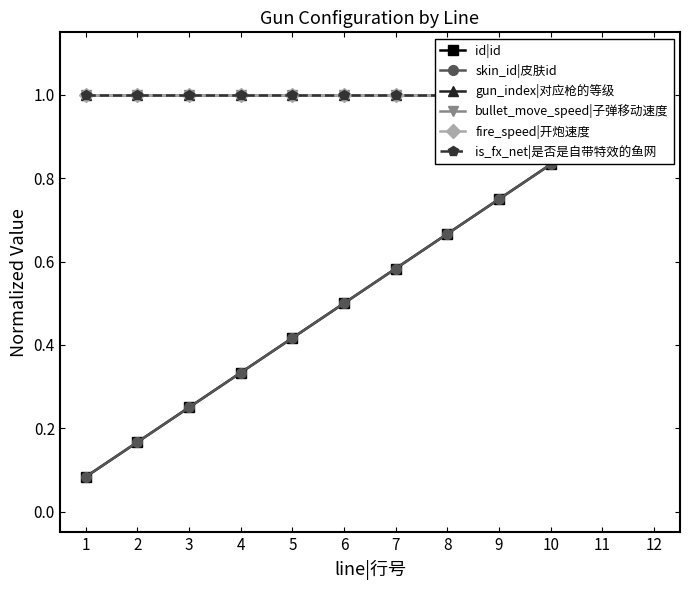

True or false: fire_speed|开炮速度 has a value of 0.6 at 3.

False